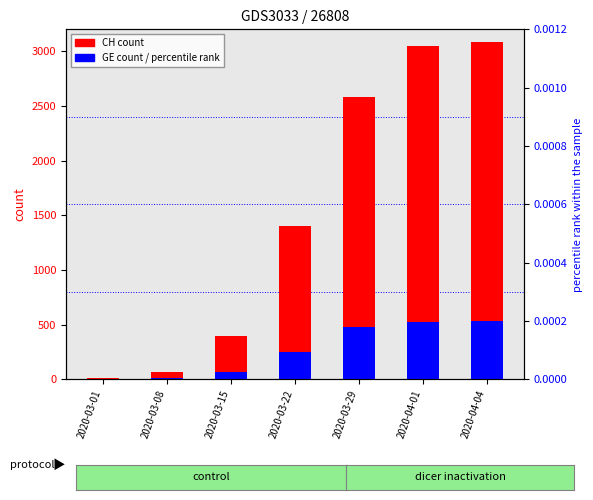

What position from the right is 2020-03-01?

7